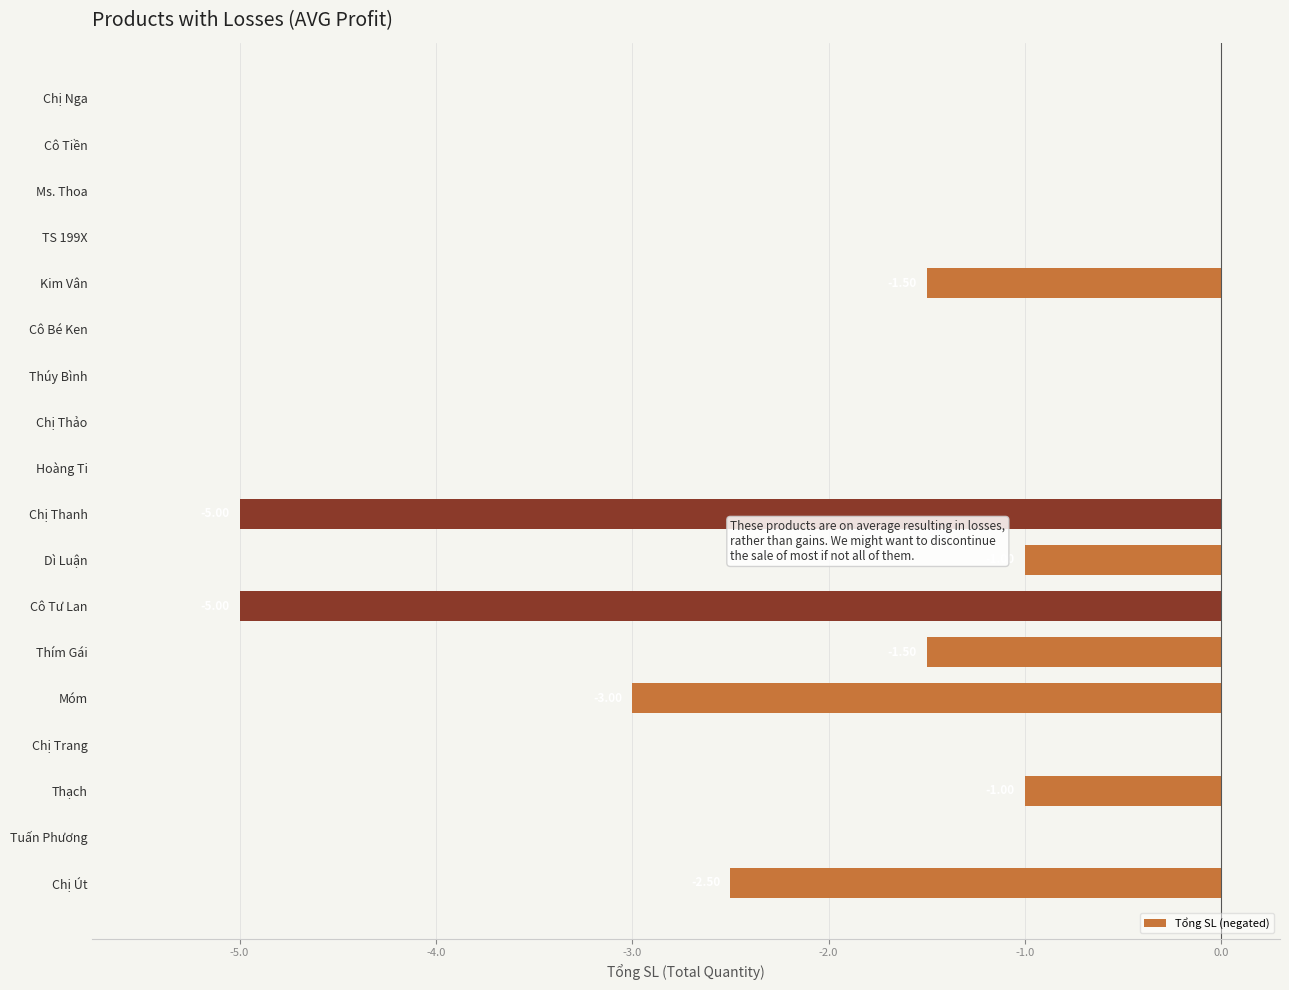

What is the sum of the values at Hoàng Ti and Kim Vân?

-1.5